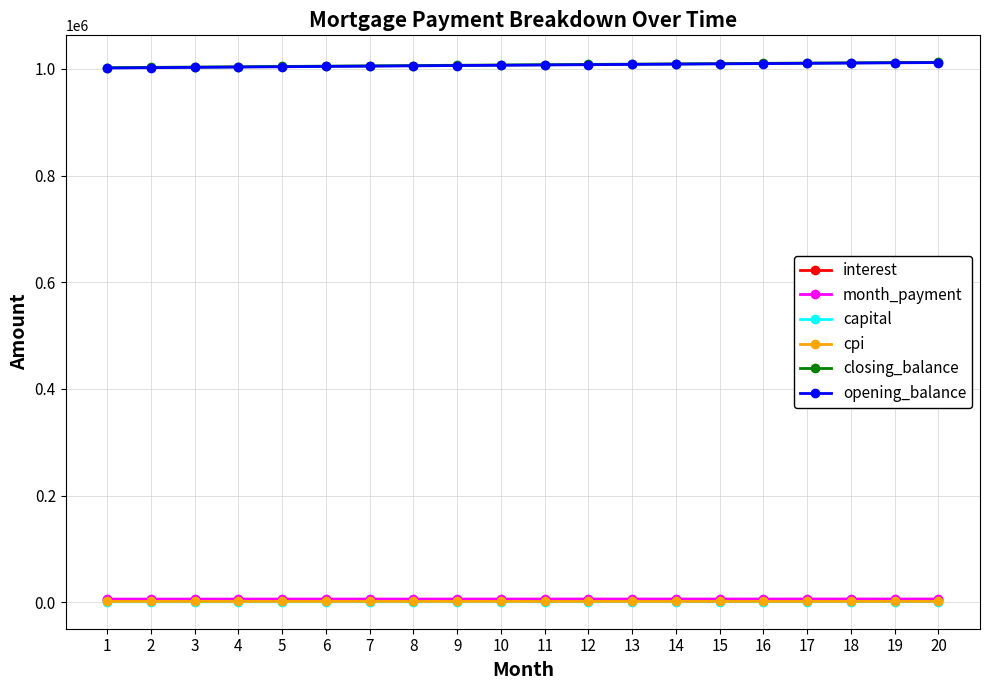

What is the greatest value displayed?

1012342.0